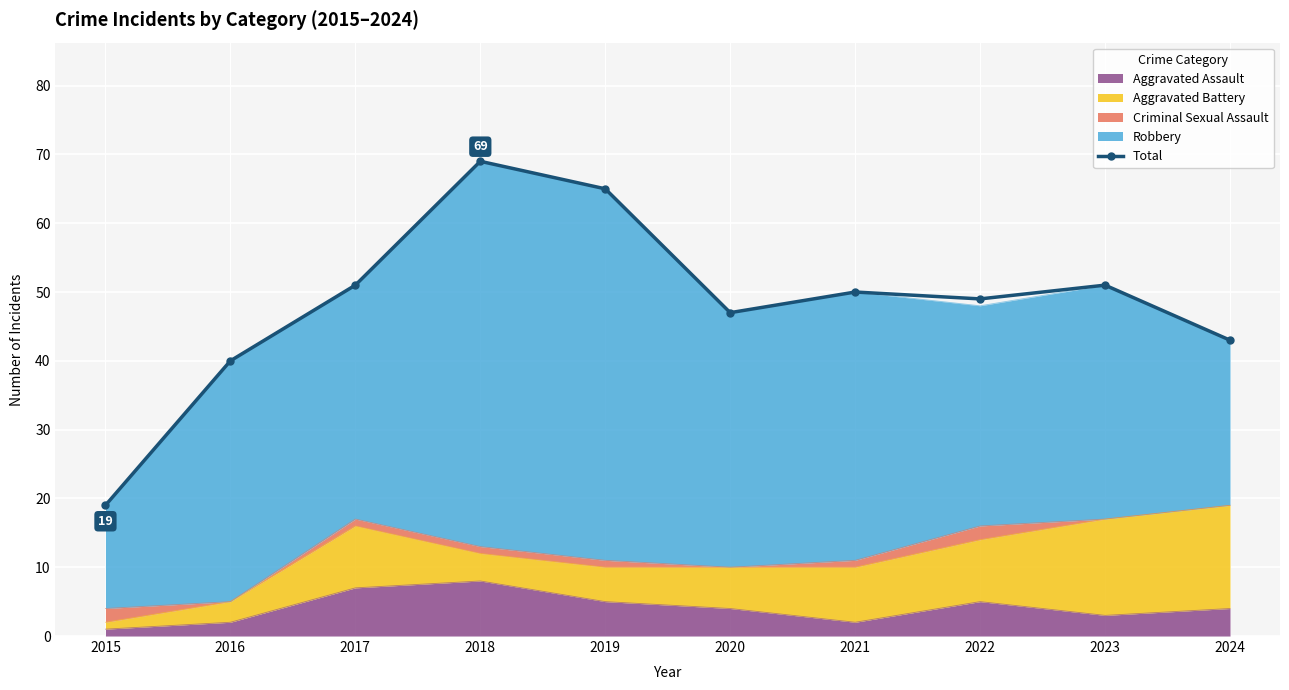

What is the average value?

48